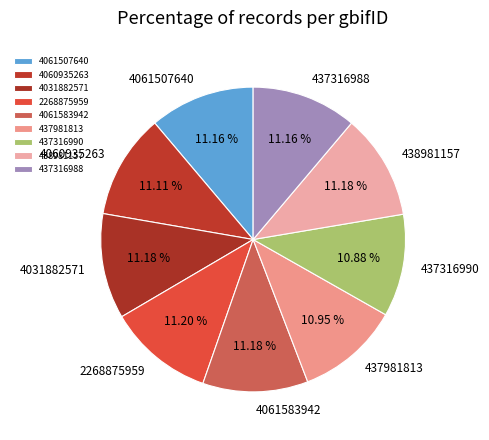

How much of the chart is everything except 437316988?

88.8%